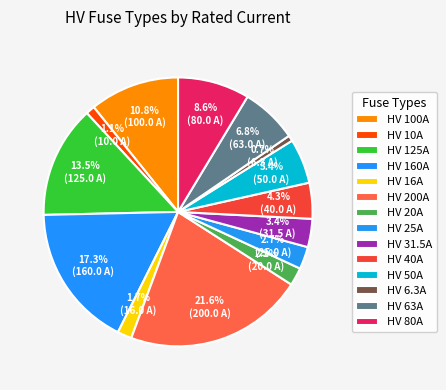

The HV 6.3A slice represents 1% of the pie. True or false?

True